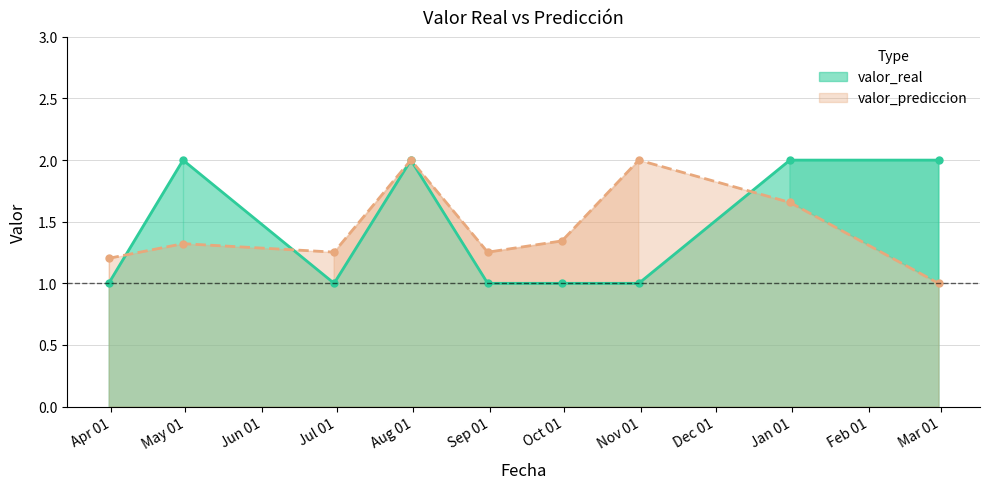

Where is valor_real nearest to the value 1?

2023-03-31